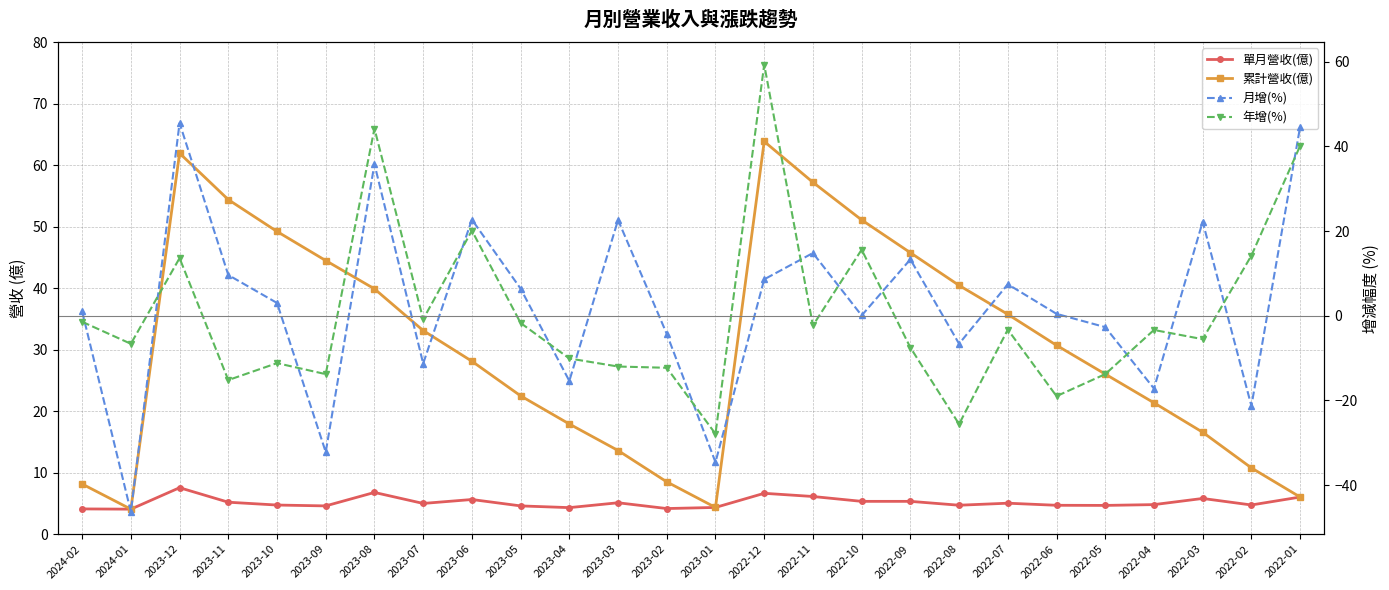

Which series ends up on top after the final intersection of 月增(%) and 單月營收(億)?

月增(%)